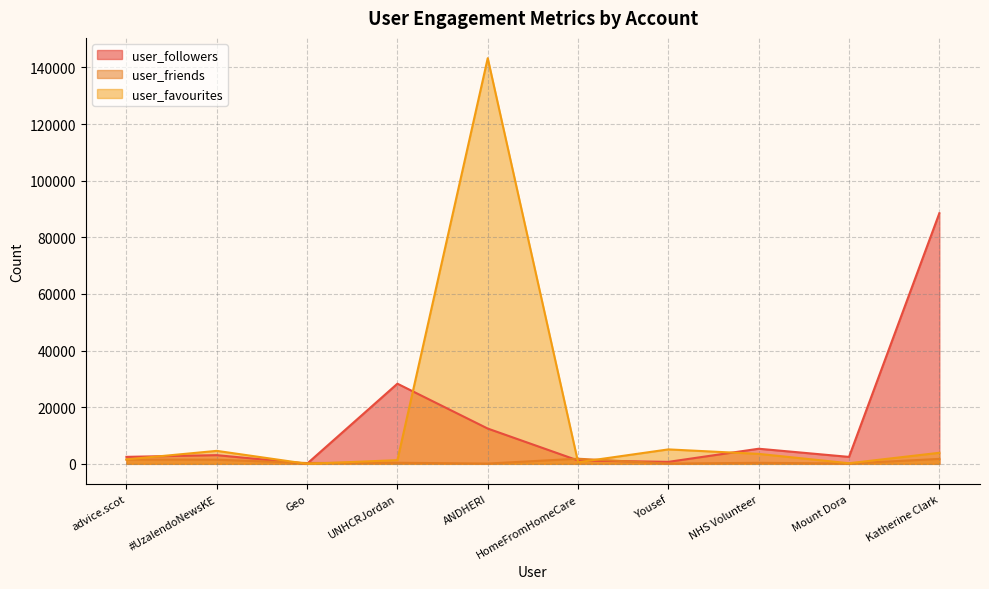

What is the total value across all series at UNHCRJordan?

29987